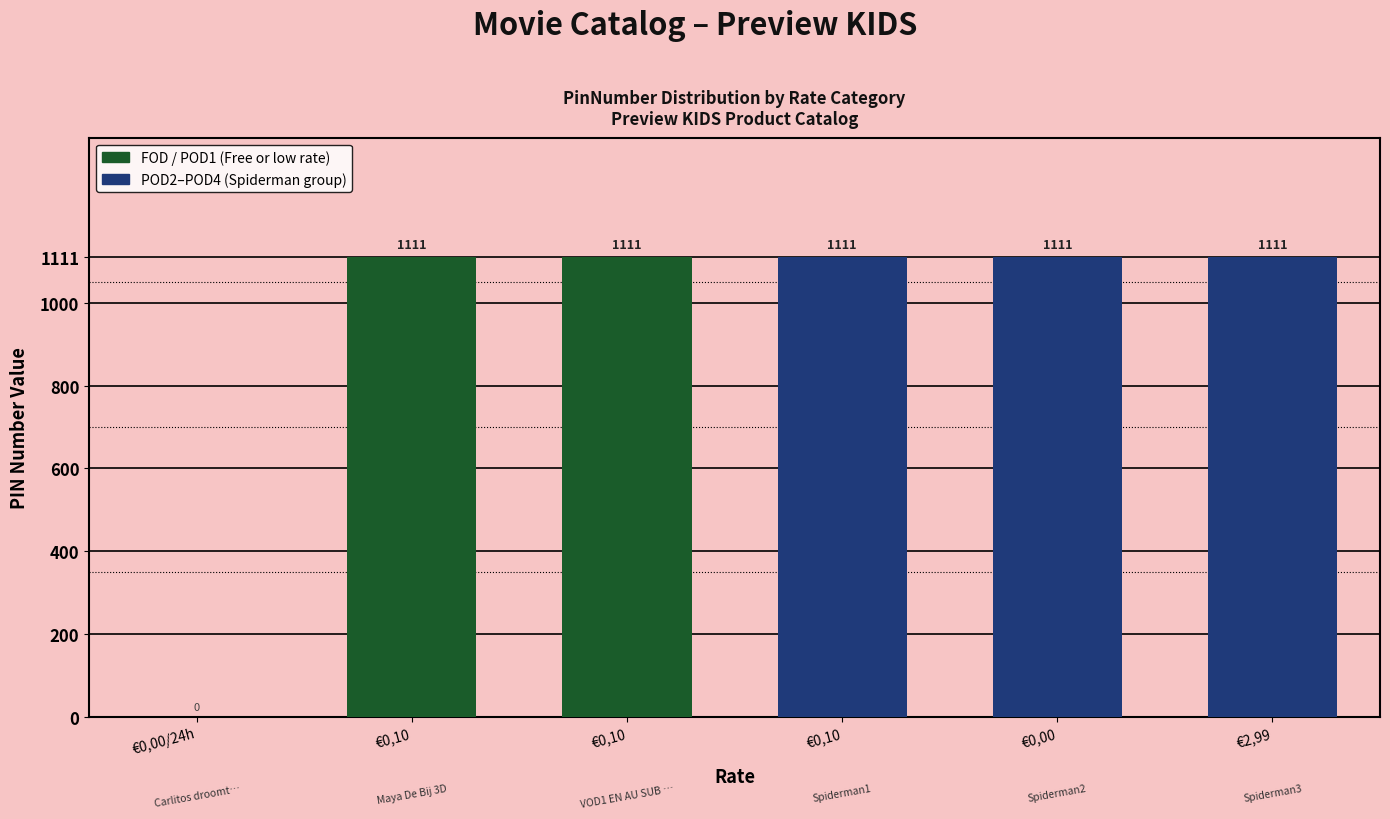

Which category has the highest value across all series?

€0,10